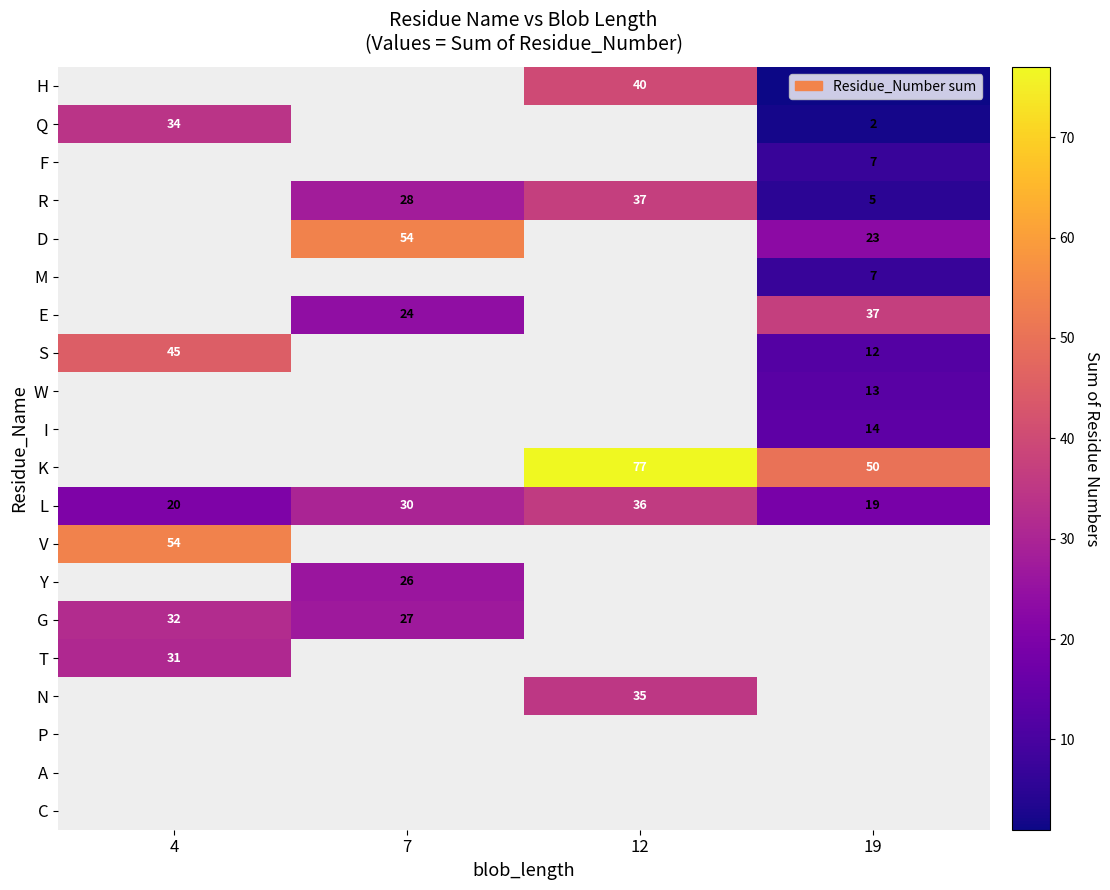

The D series shows 90 at 7. True or false?

False